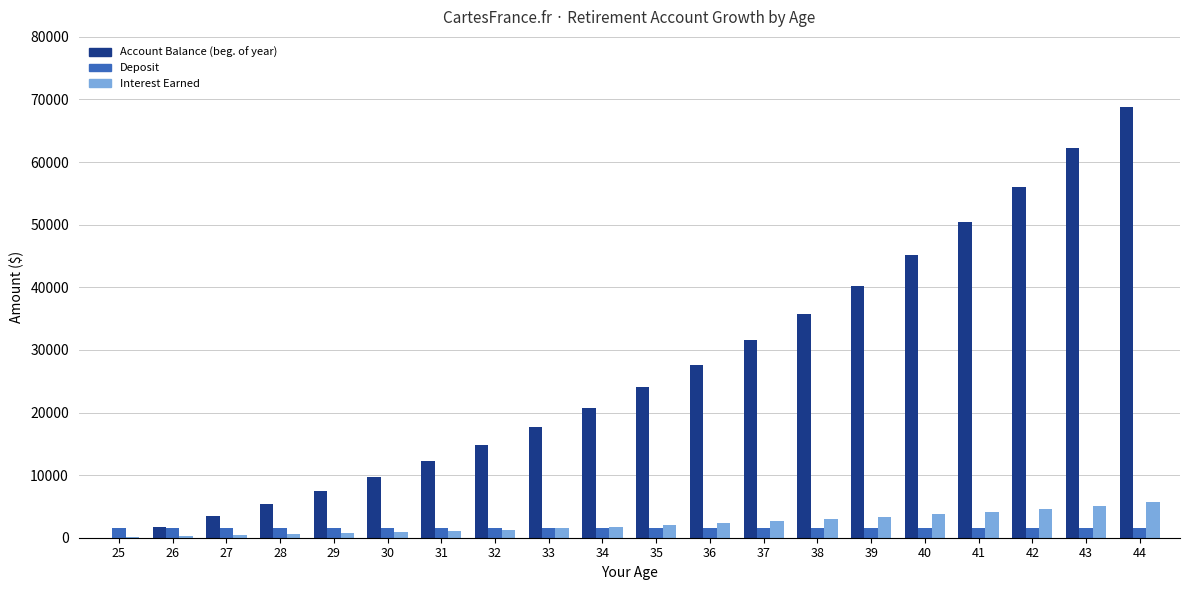

Are the bars horizontal?

No